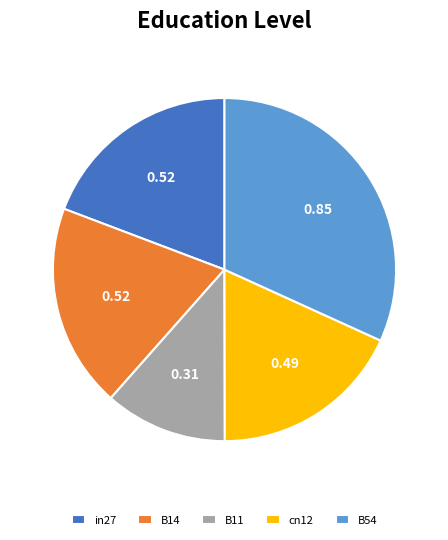

Between B54 and in27, which is larger?

B54